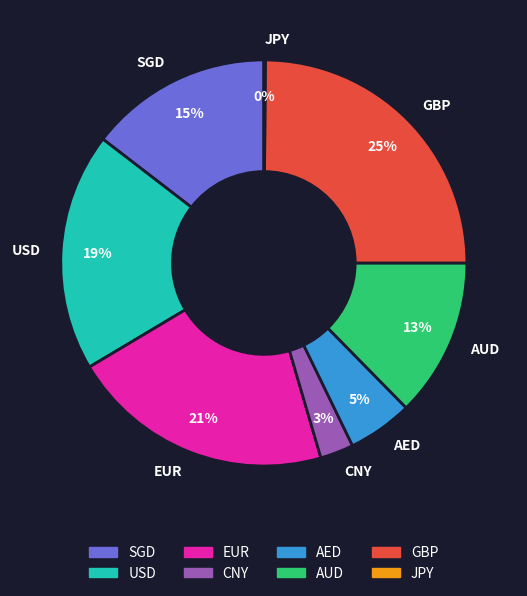

Is the sum of CNY and AUD greater than half?

No